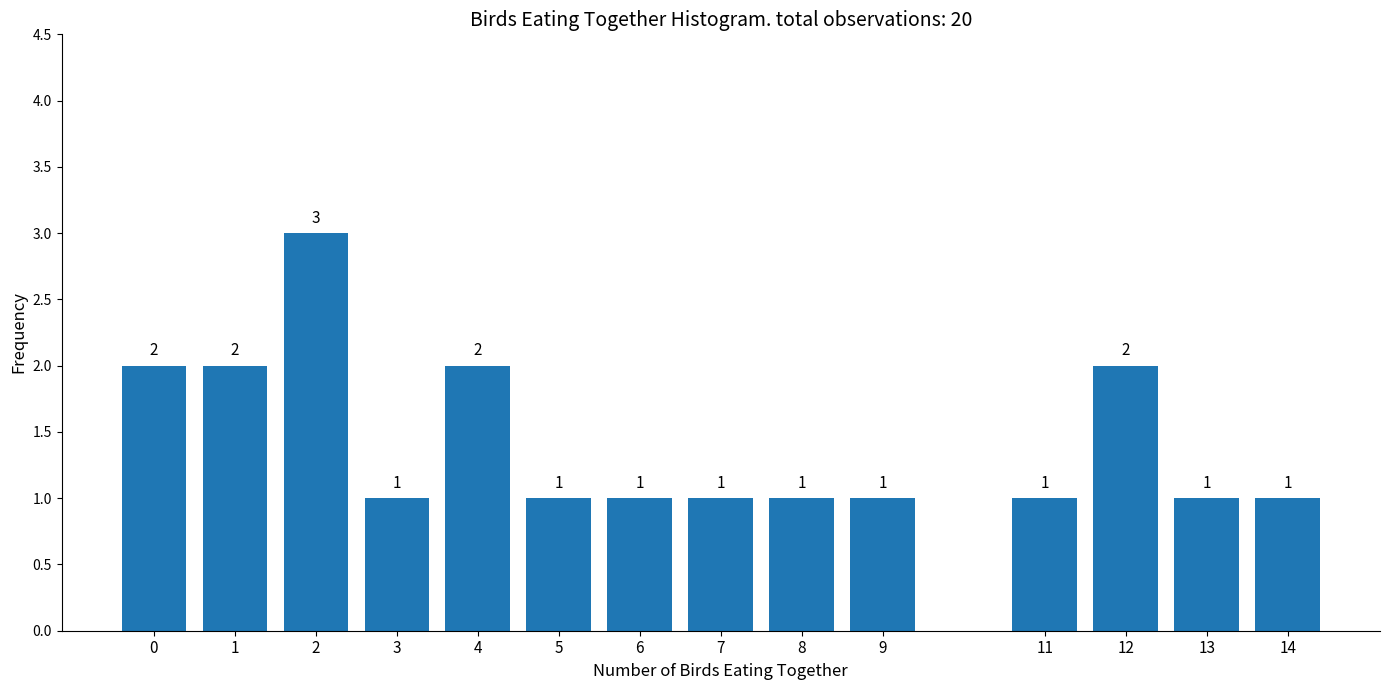

Reading right to left, list all the values displayed in this chart.

1	1	2	1	1	1	1	1	1	2	1	3	2	2